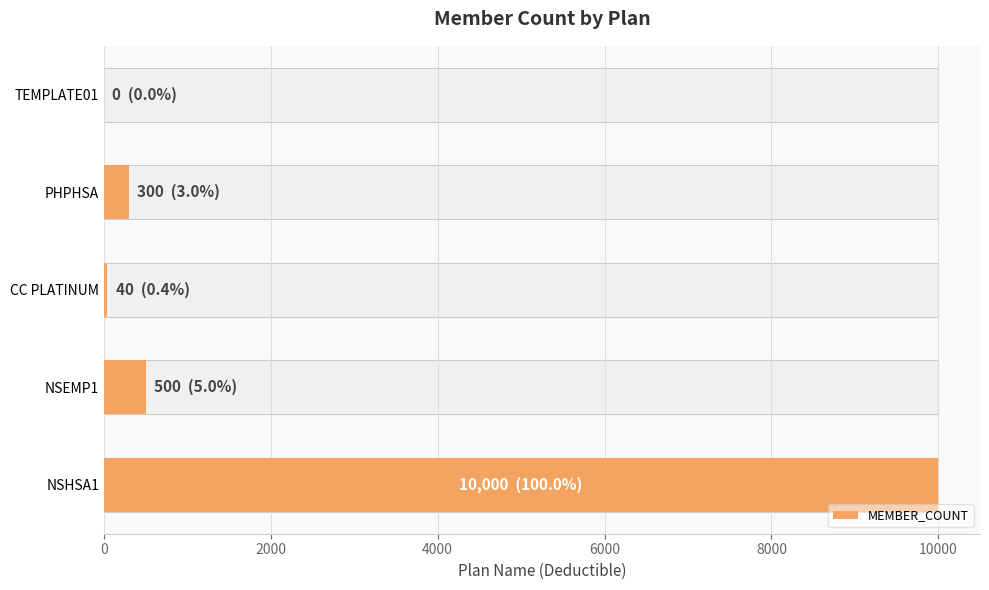

What is the change in value from 4000 to 6000?

+260